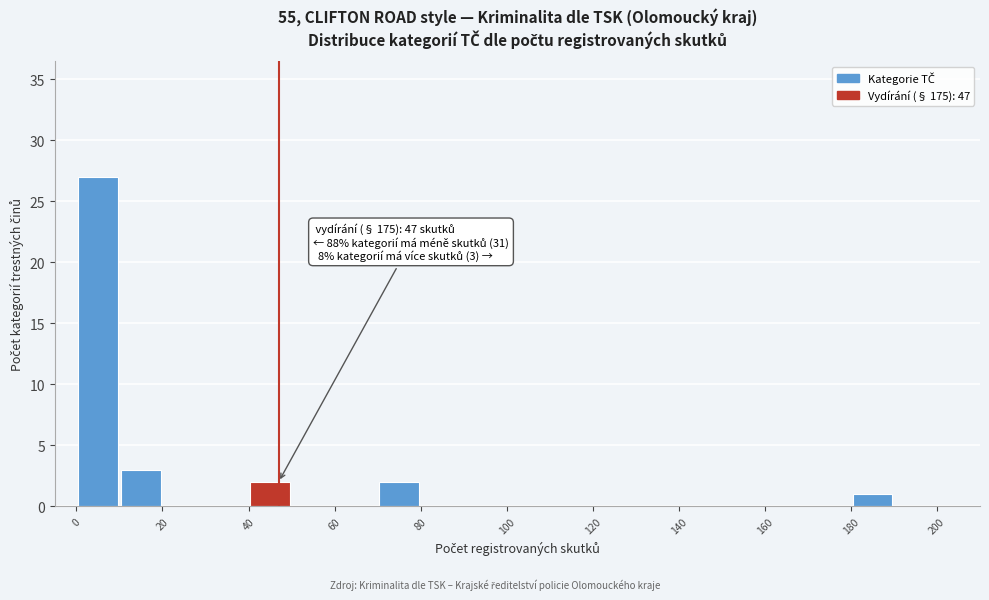

Over which range of the x-axis is the bar tallest?

0 to 10